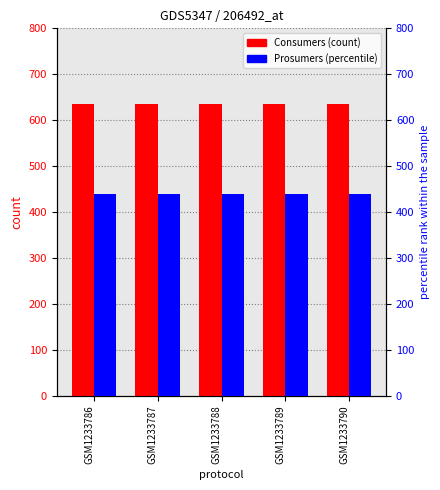

What are all the series names shown in the legend?

Consumers, Prosumers